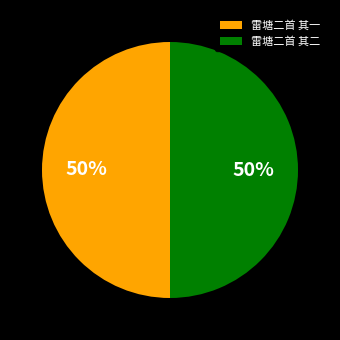

To the nearest percent, what percentage of the pie is 雷塘二首 其一?

50%